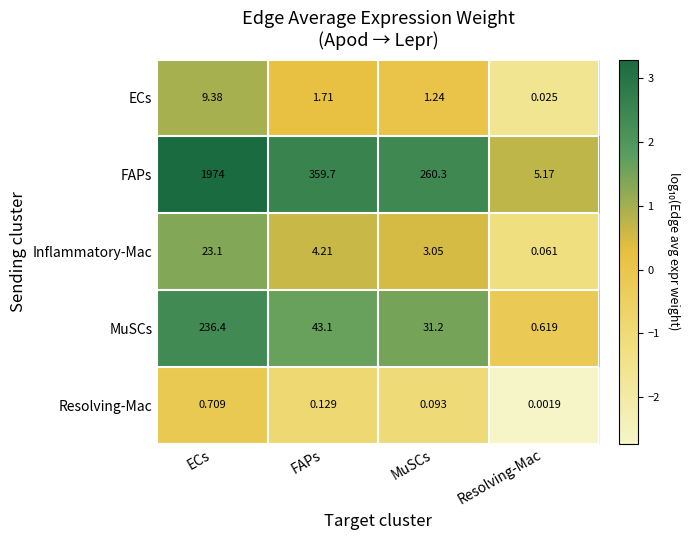

Where is MuSCs nearest to the value 118?

FAPs